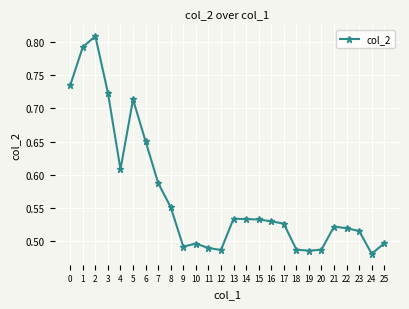

What is the sum of all values?

14.8